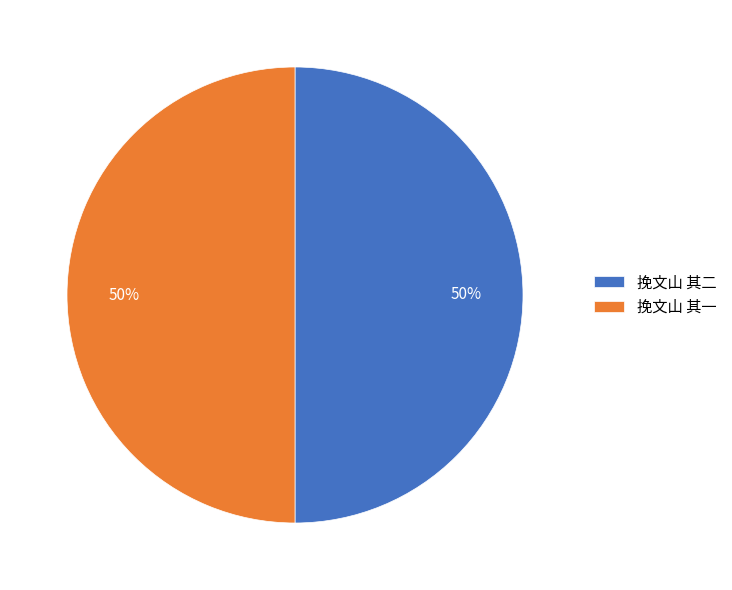

What is the ratio of the value at 挽文山 其二 to the value at 挽文山 其一?

1.0